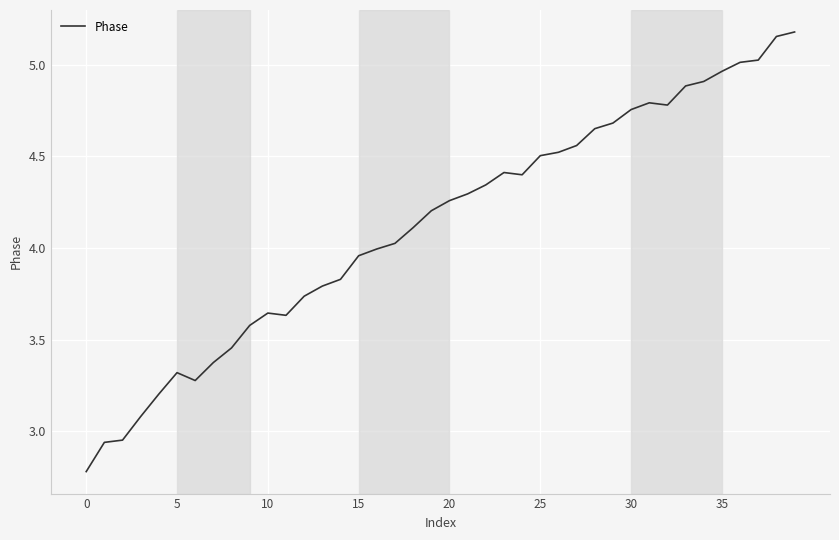

What is the difference between the maximum and minimum values?

2.4